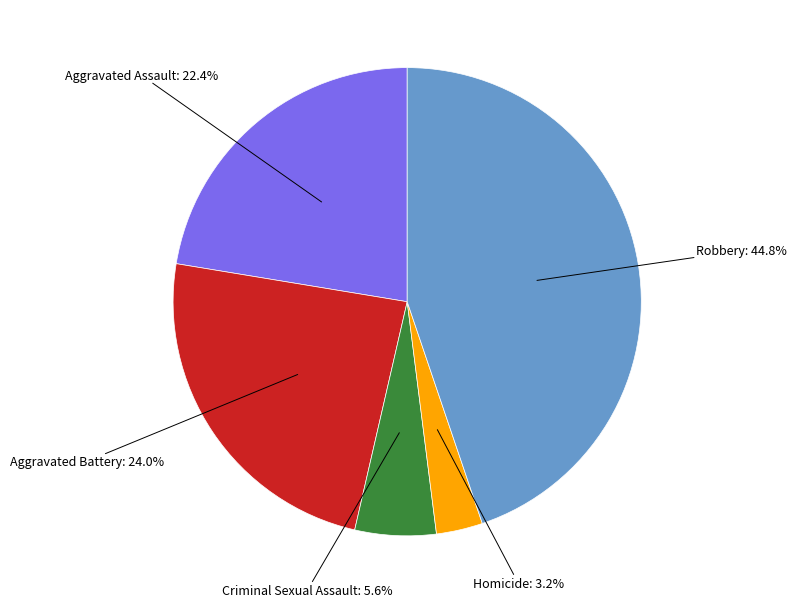

Is there any slice that represents more than half of the pie?

No